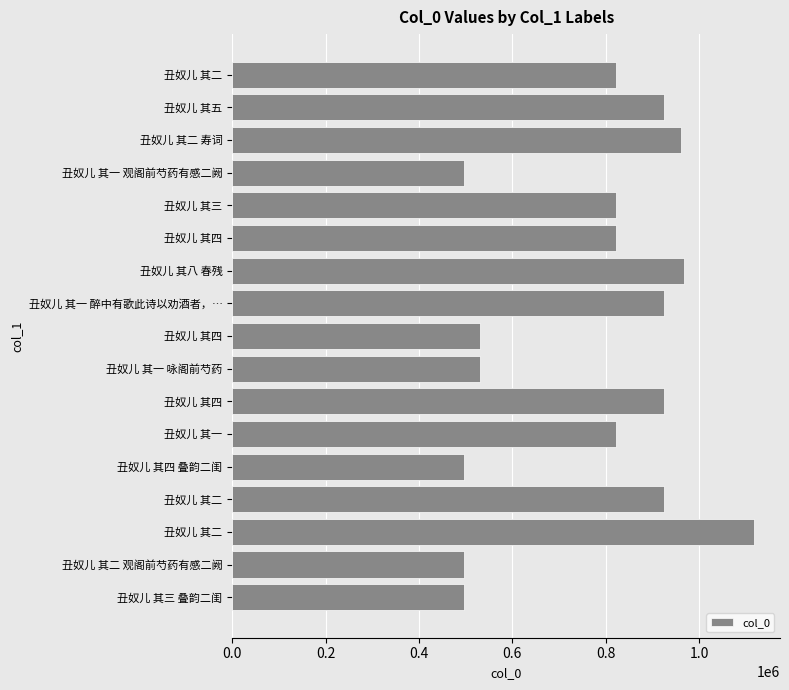

Are the bars grouped side by side (vs. stacked)?

No